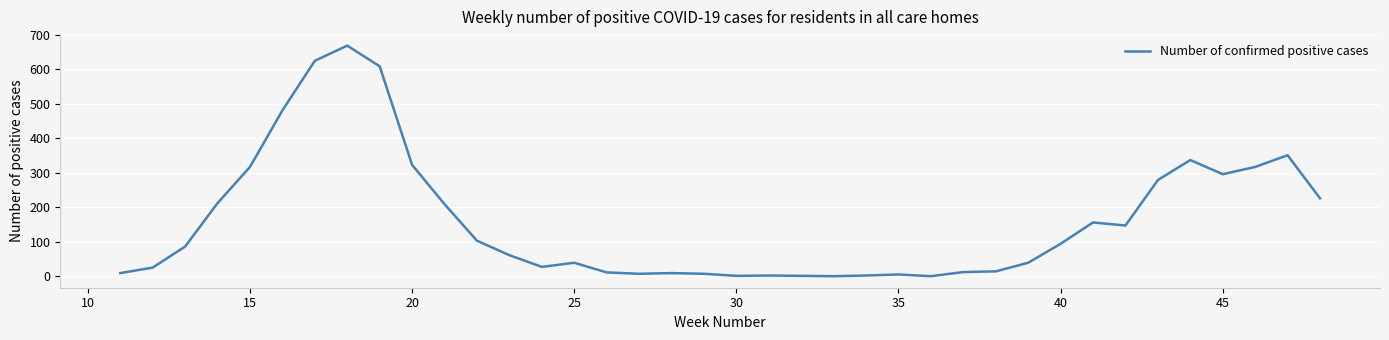

What is the maximum value shown in the chart?

669